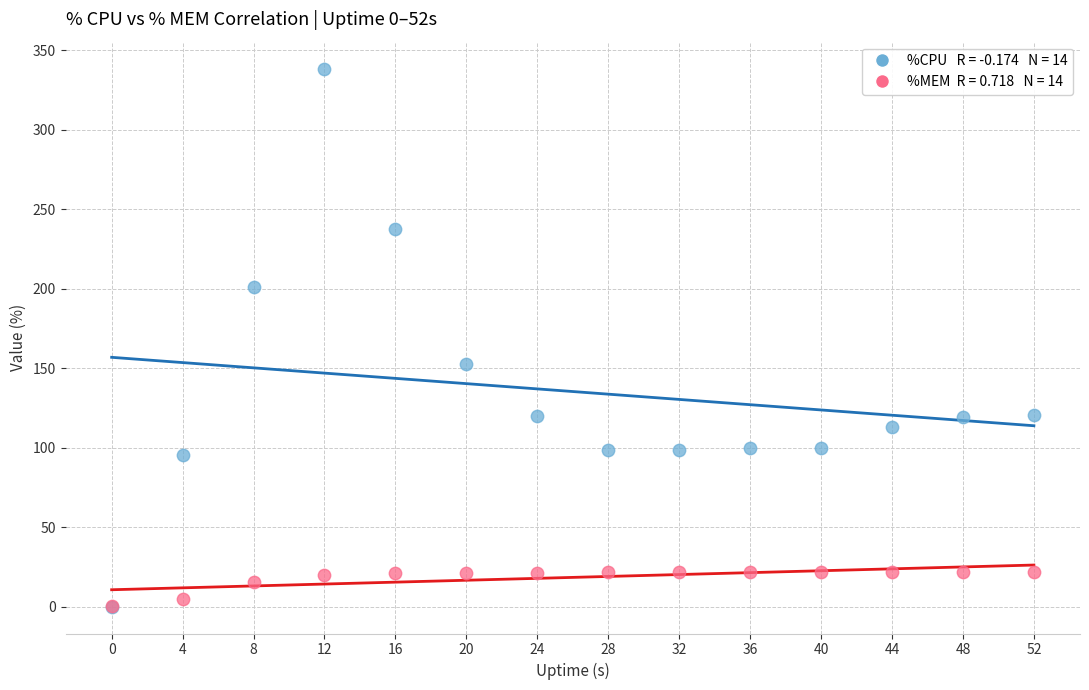

Across all series, what Y value is closest to 169?

152.8